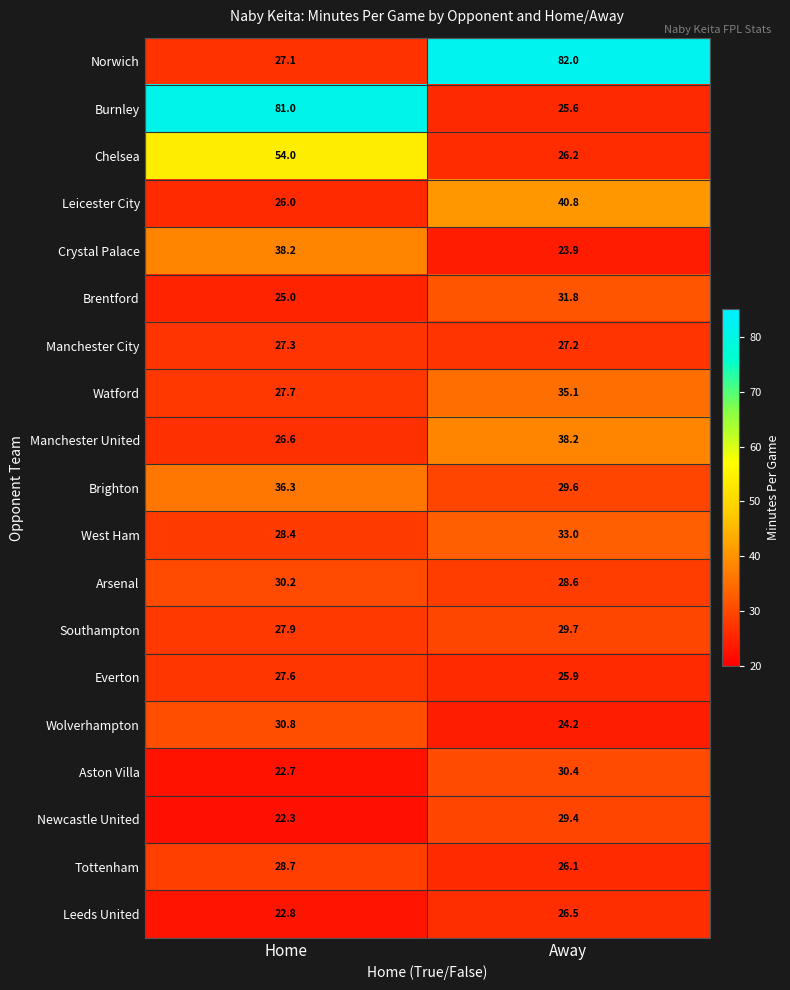

At Away, list the series in order from smallest to largest.

Crystal Palace, Wolverhampton, Burnley, Everton, Tottenham, Chelsea, Leeds United, Manchester City, Arsenal, Newcastle United, Brighton, Southampton, Aston Villa, Brentford, West Ham, Watford, Manchester United, Leicester City, Norwich